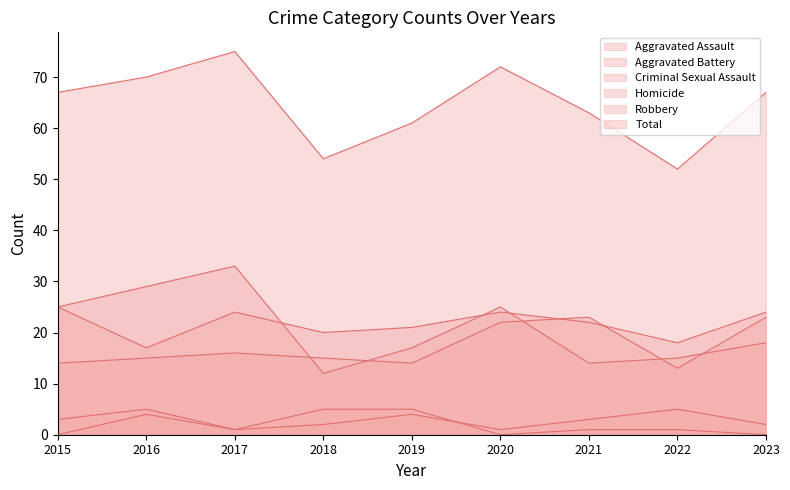

Is it true that Robbery equals 25 at 2015?

True